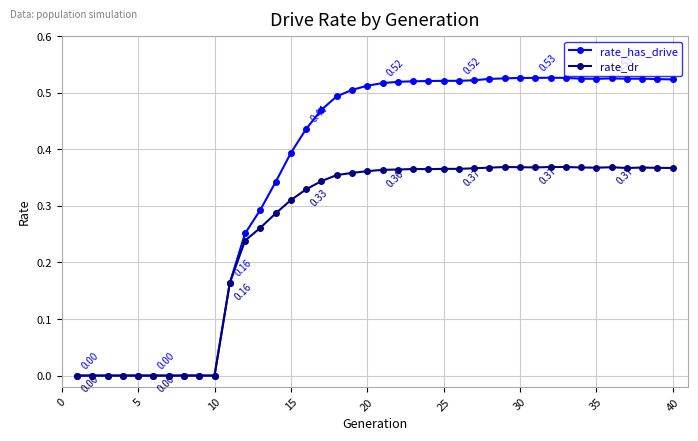

List the series in order of their peak value, highest first.

rate_has_drive, rate_dr